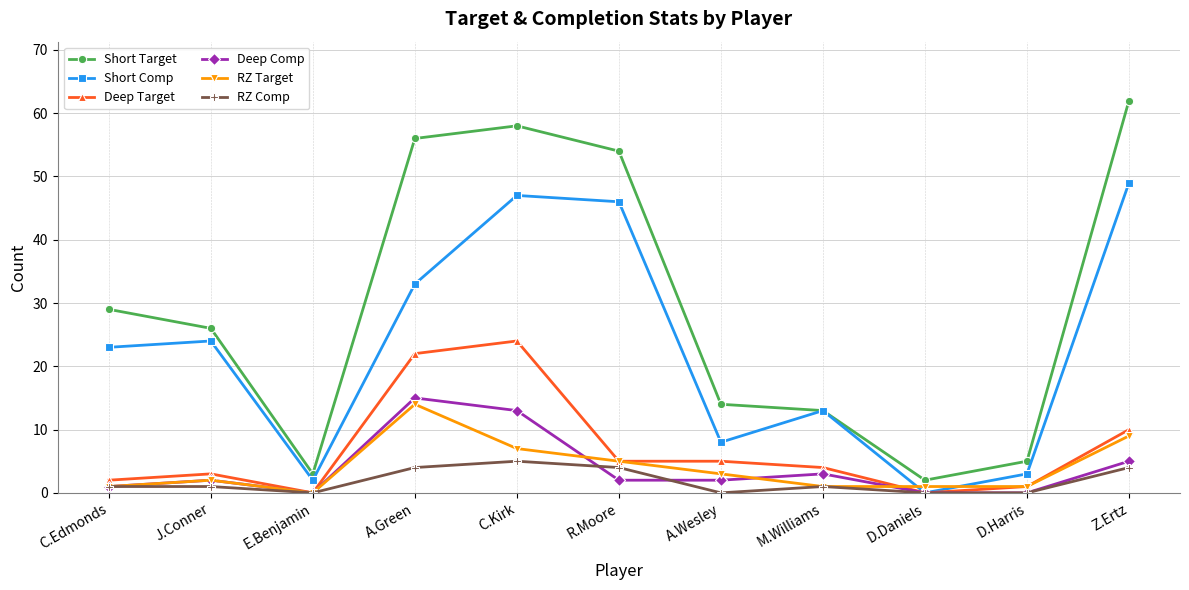

How many distinct data groups are displayed?

6